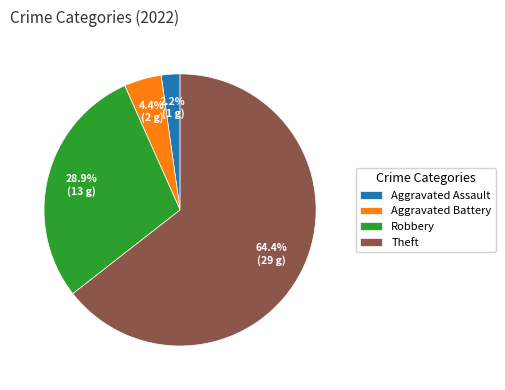

Is it true that Aggravated Battery is 4% of the pie?

True